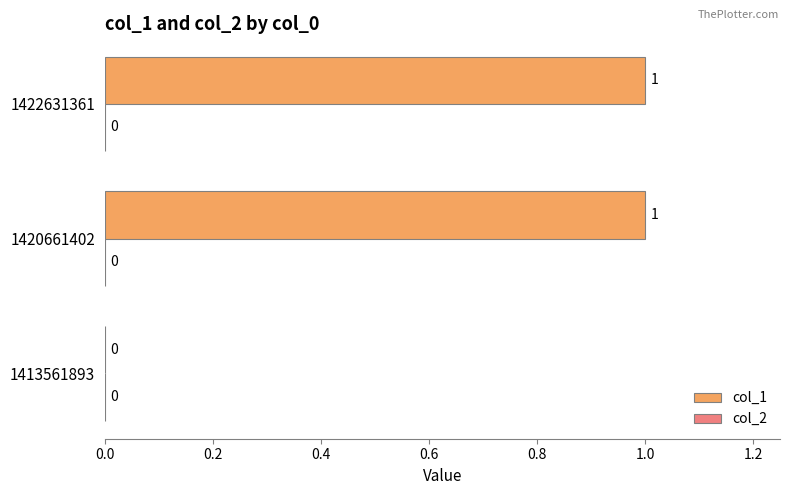

Count the number of data series in this chart.

1